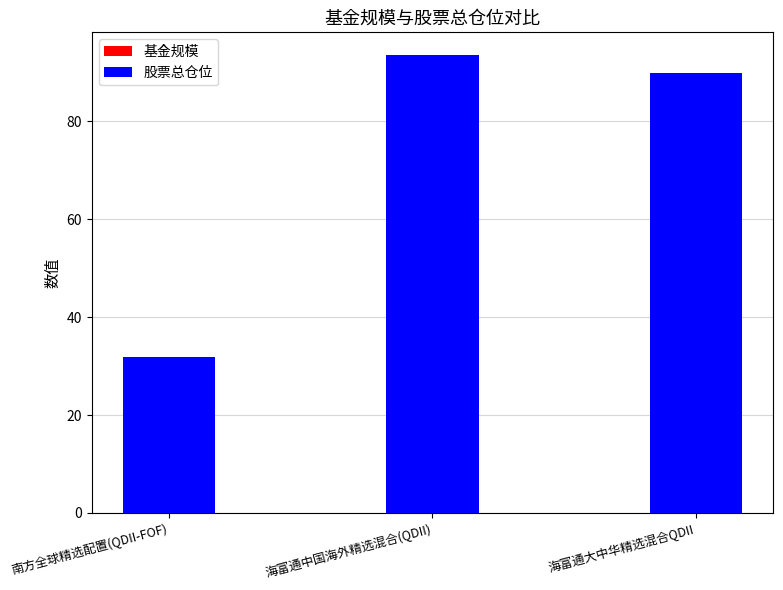

Which label corresponds to the smallest value in the chart?

海富通大中华精选混合QDII